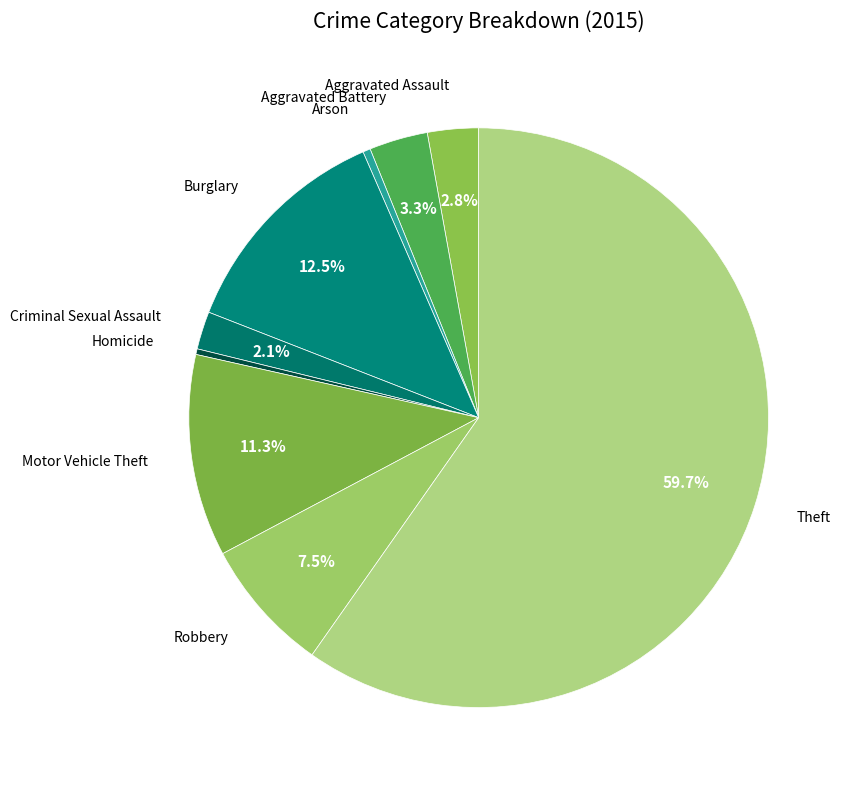

How many segments does this pie chart have?

9